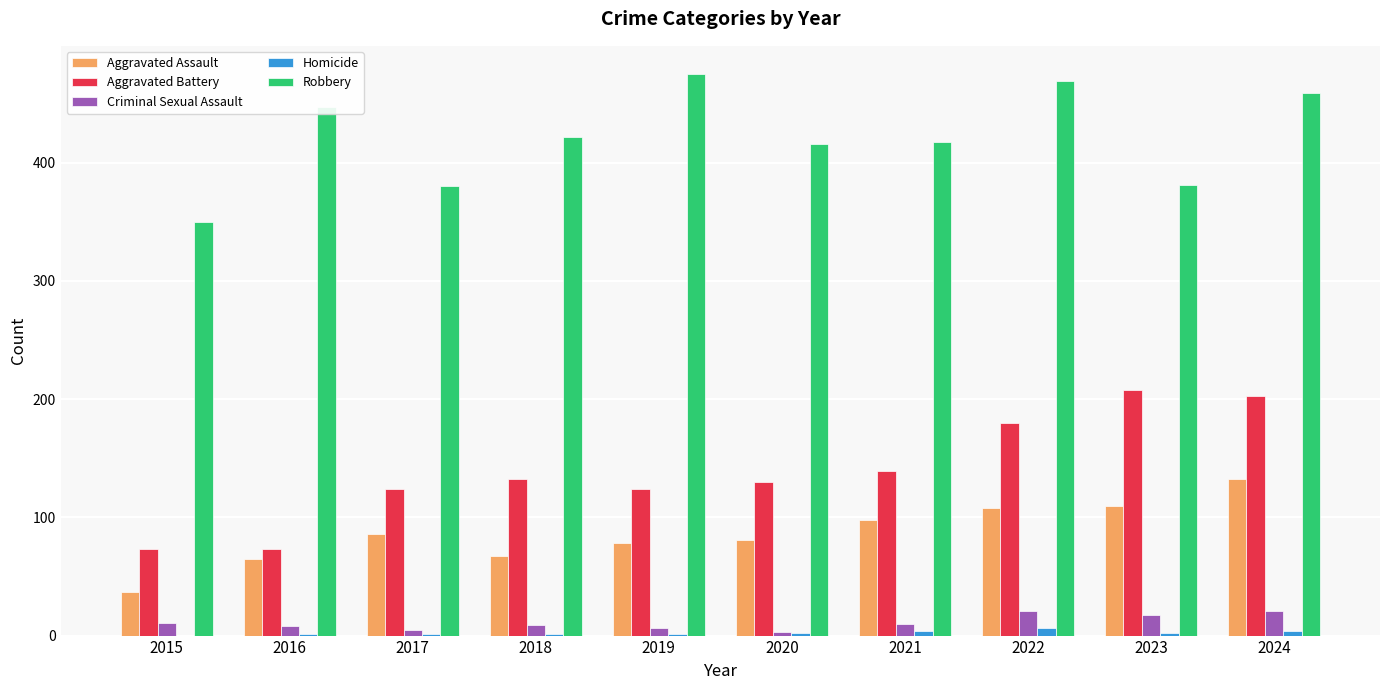

What is the sum of all Homicide values?

22